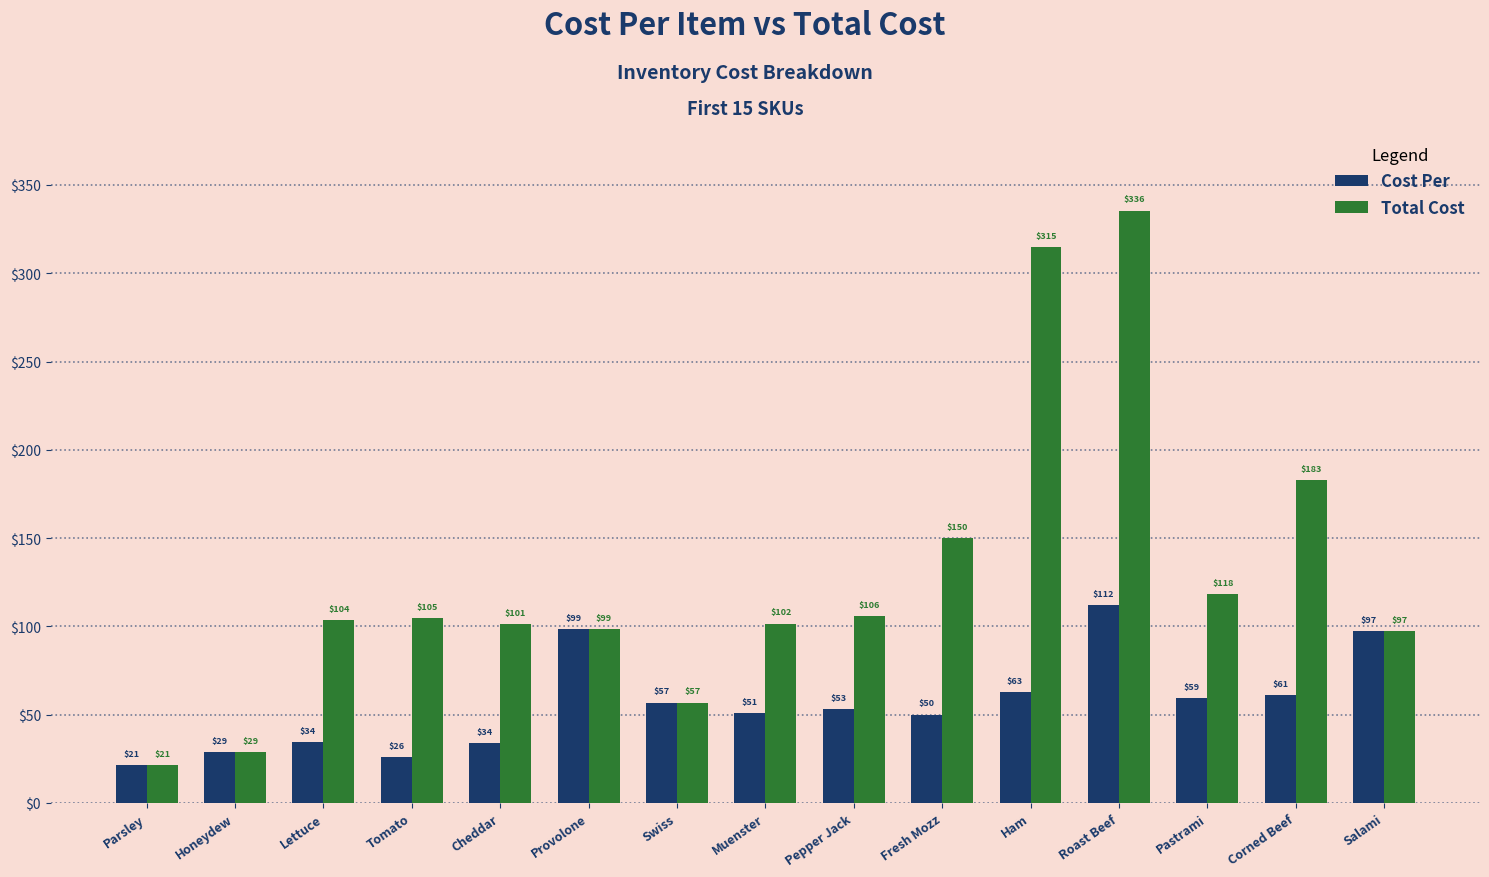

How many values in the Total Cost series exceed 103?

8